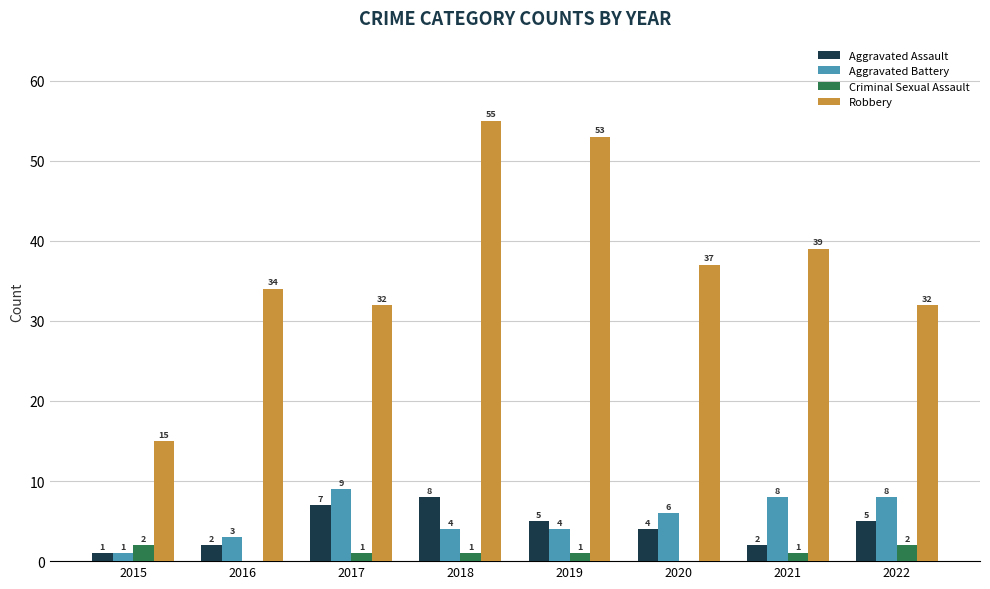

Which series changed the most between 2016 and 2019?

Robbery